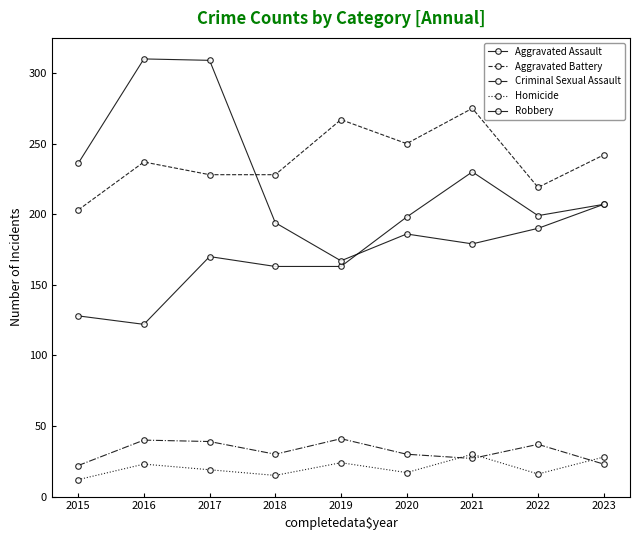

Is this an area chart (filled region under the line)?

No